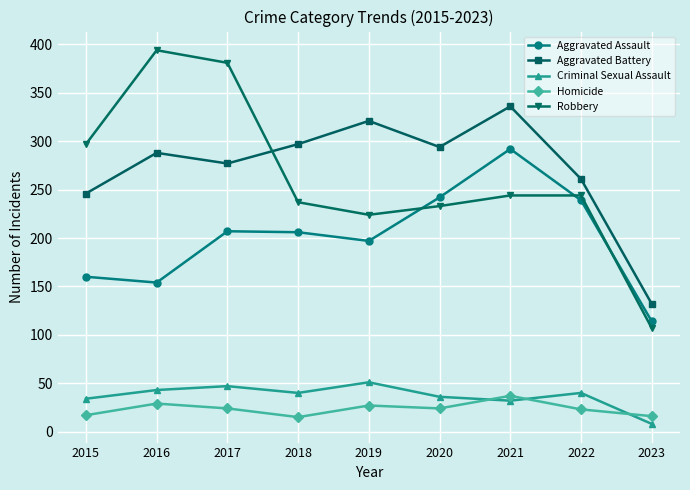

What is the lowest value of the Robbery series?

107